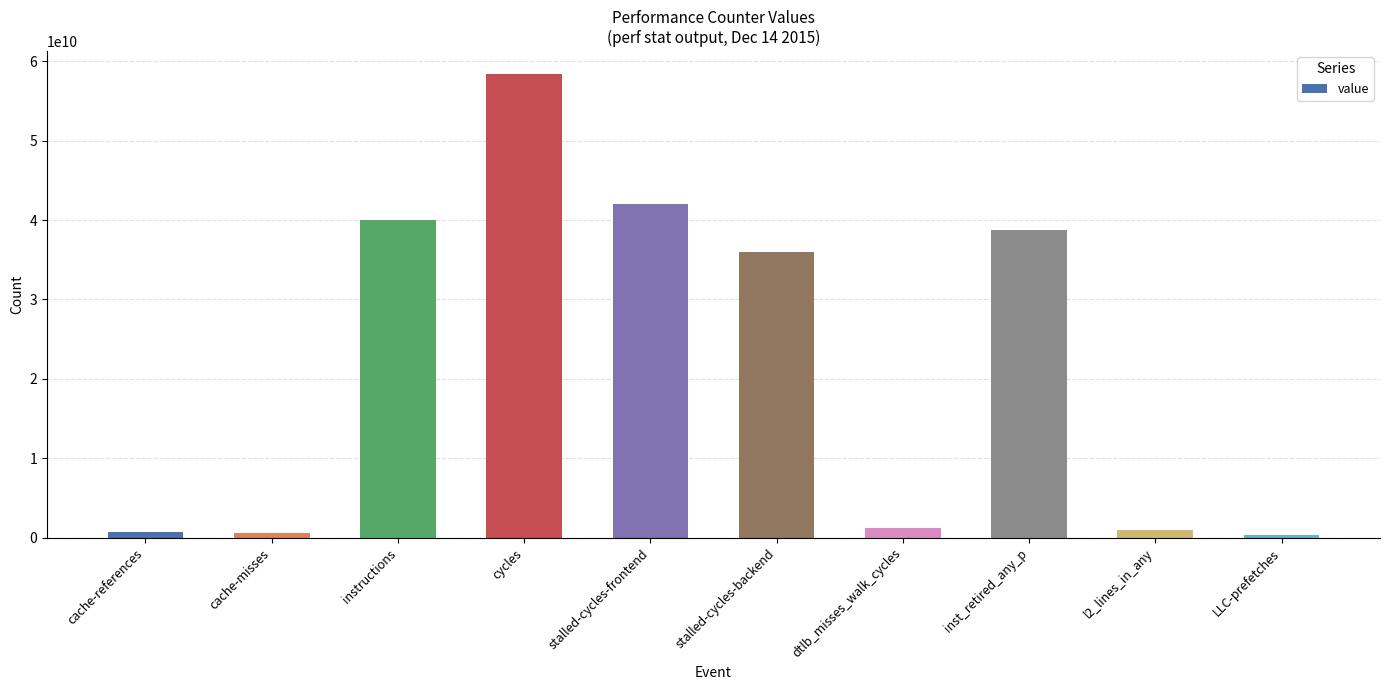

What is the change in value from stalled-cycles-frontend to LLC-prefetches?

-41668727627